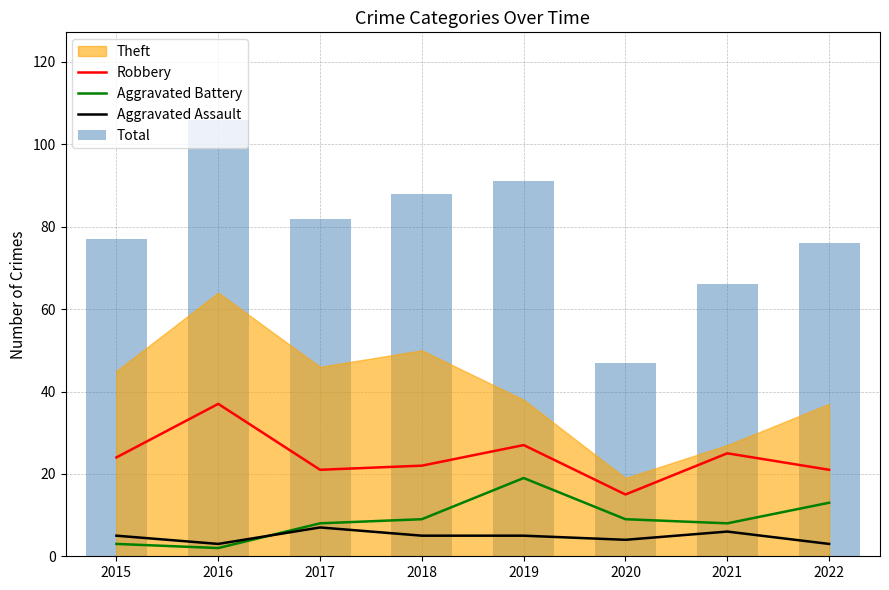

Which category has the lowest value in the Total series?

2020